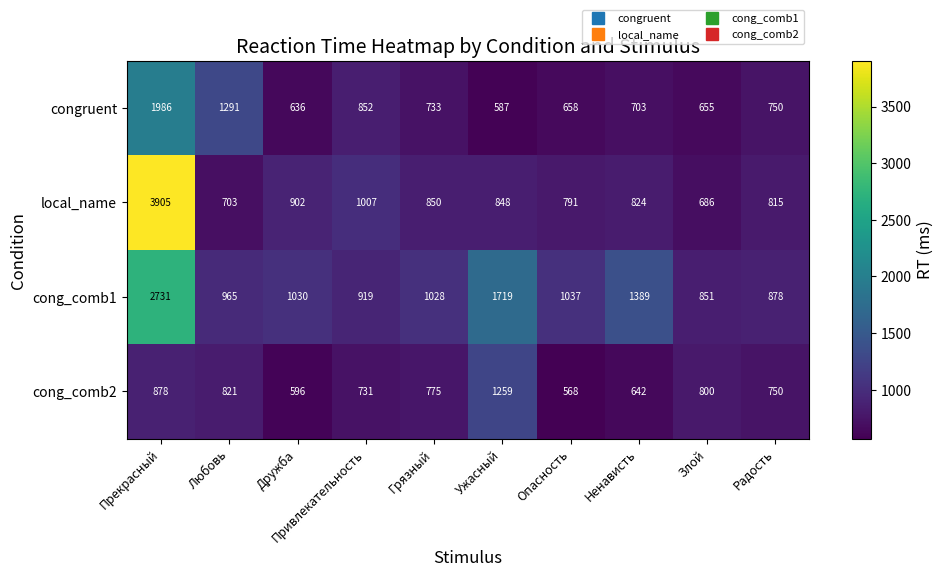

What is the total value across all series at Дружба?

3164